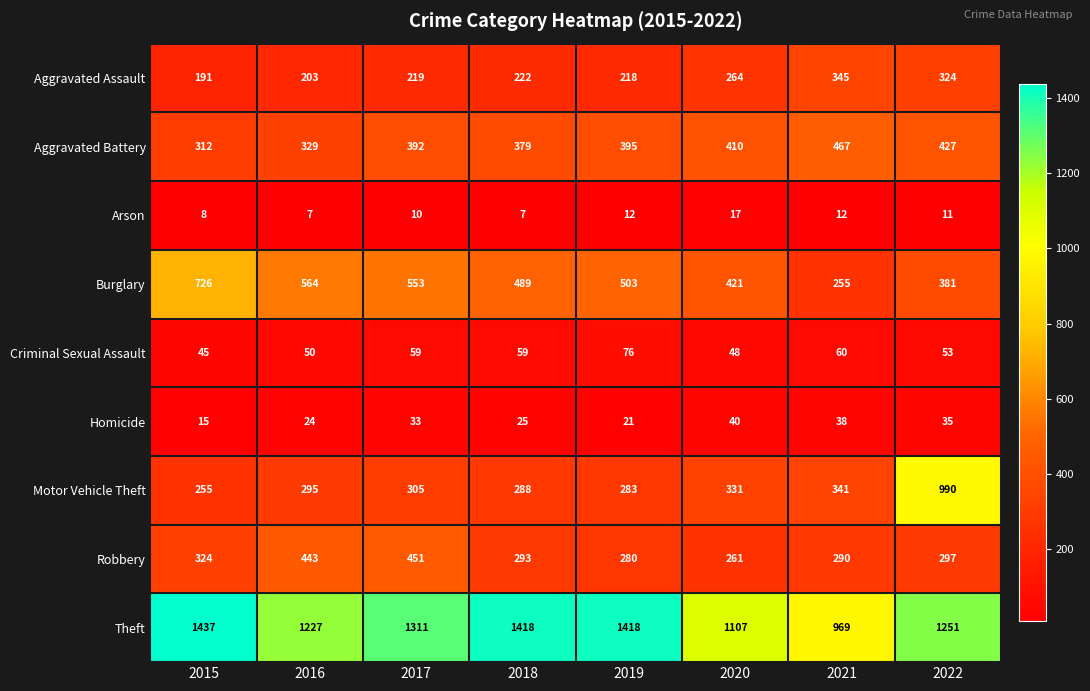

The value of Aggravated Assault at 2020 is 264. True or false?

True